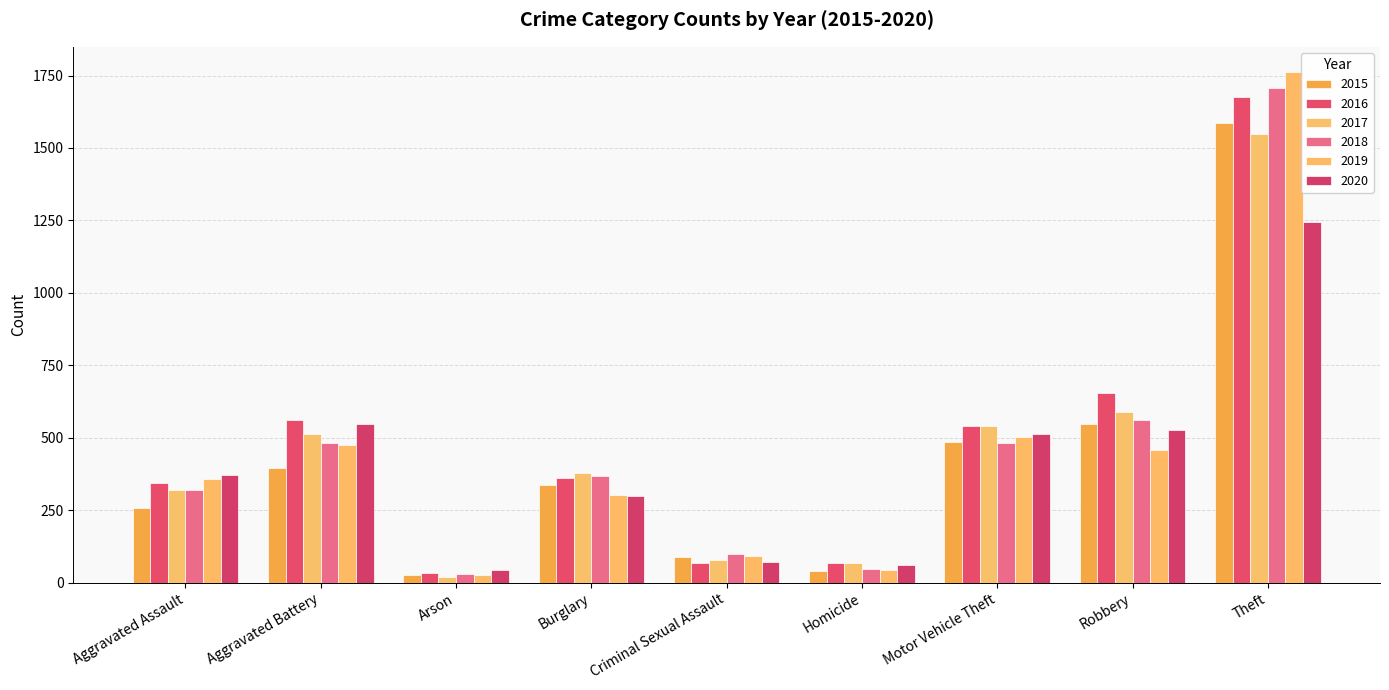

True or false: 2016 has a value of 67 at Homicide.

True